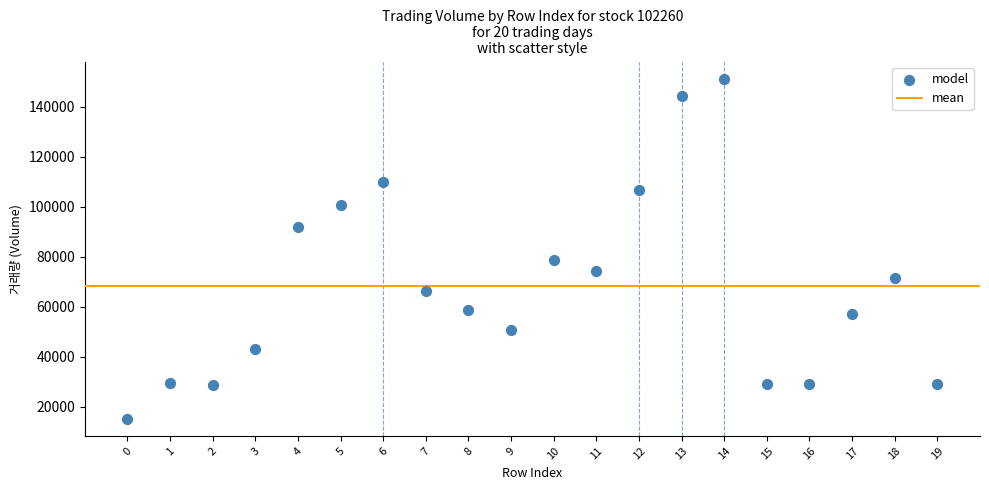

What Y value in the scatter plot is closest to 83153?

78480